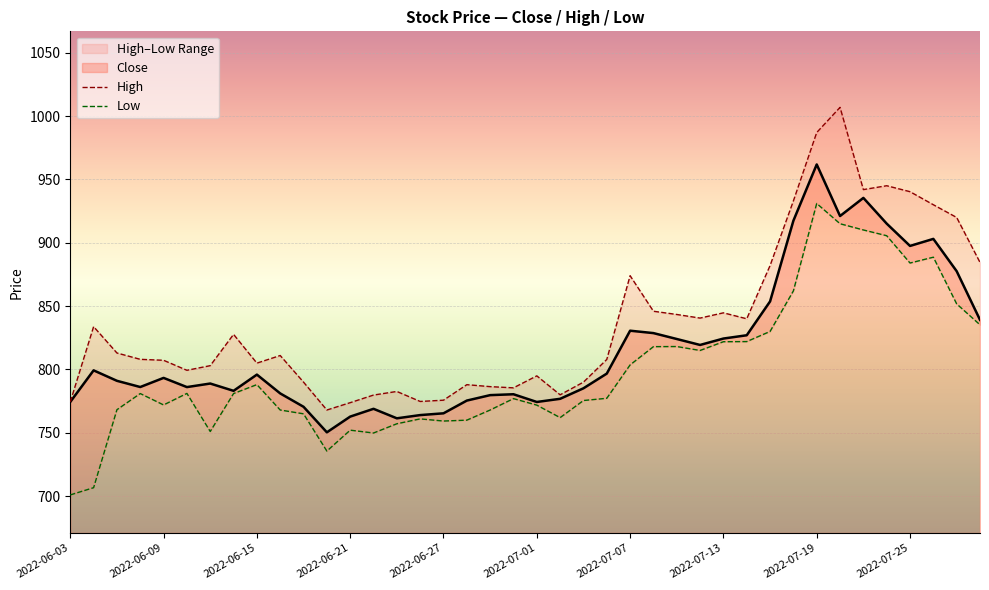

What is the lowest value of the Close series?

750.4